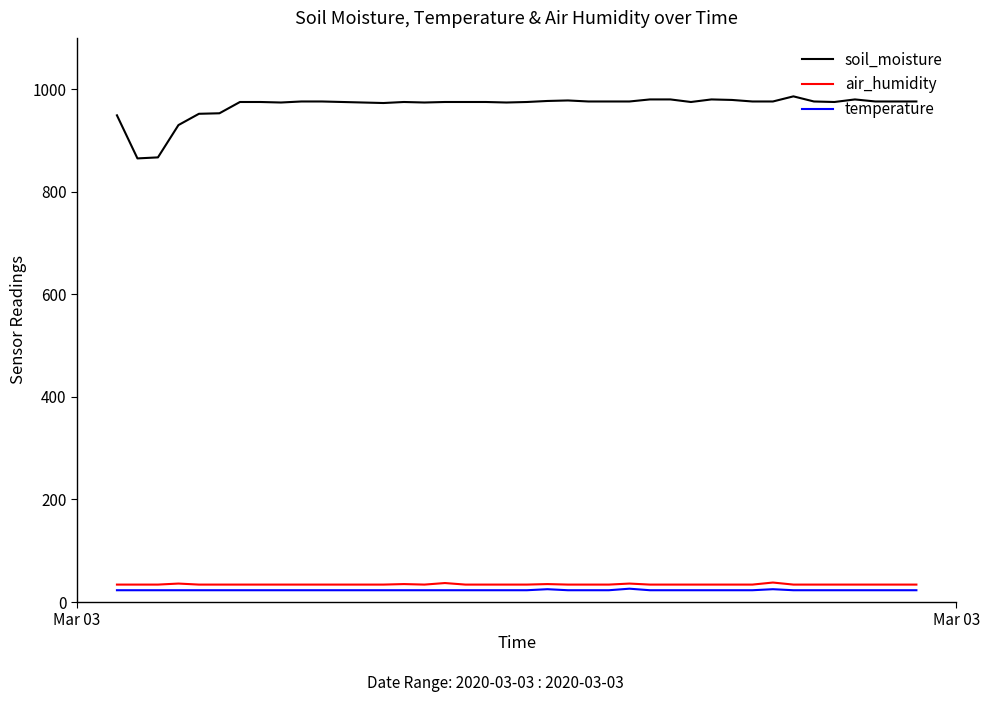

Count the number of categories in the chart.

40